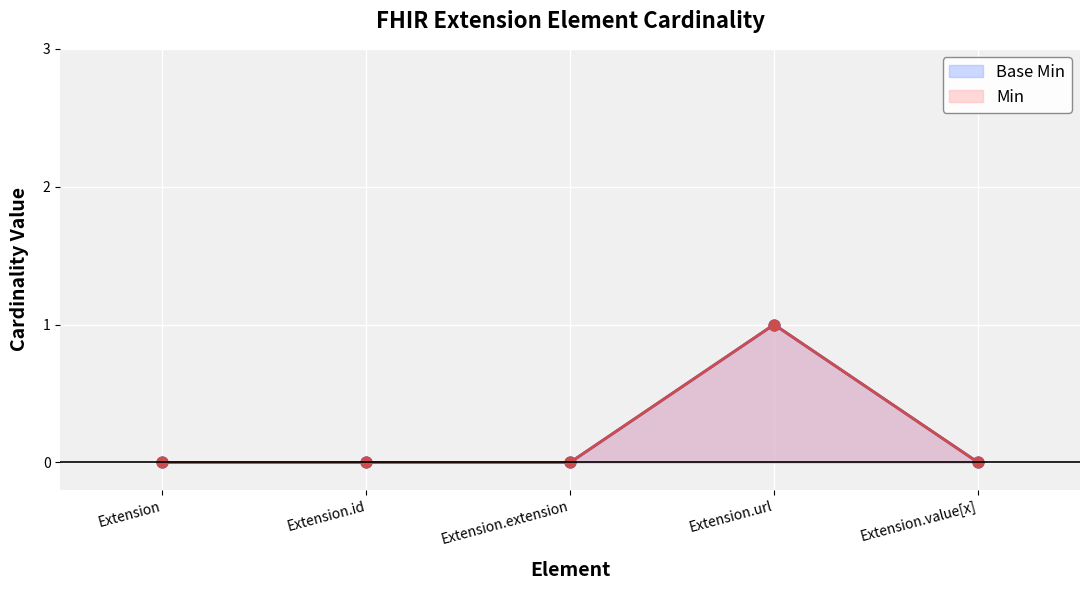

Which series reaches the maximum Y coordinate?

Base Min